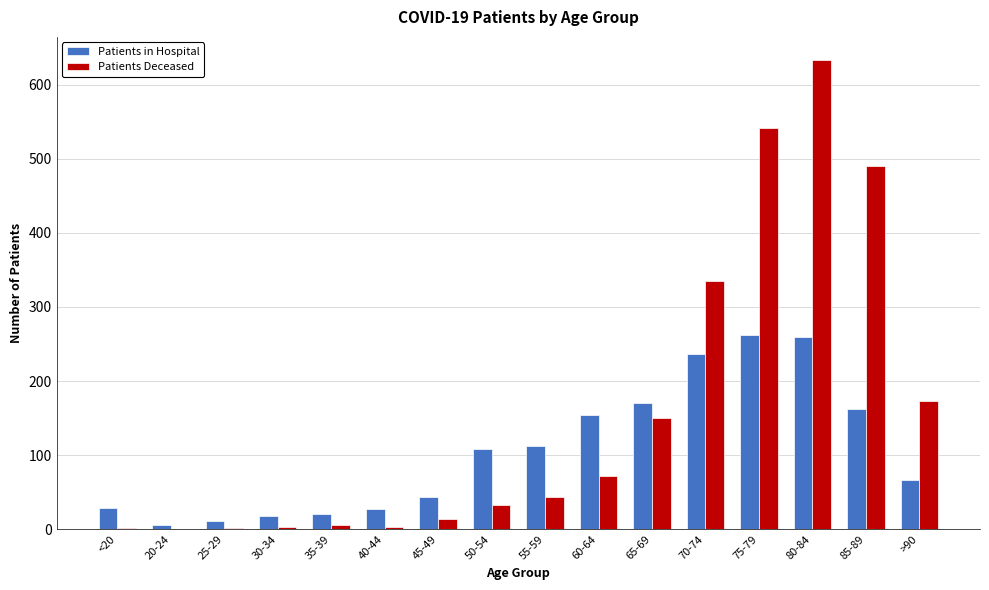

At which label is Patients Deceased closest to 316?

70-74